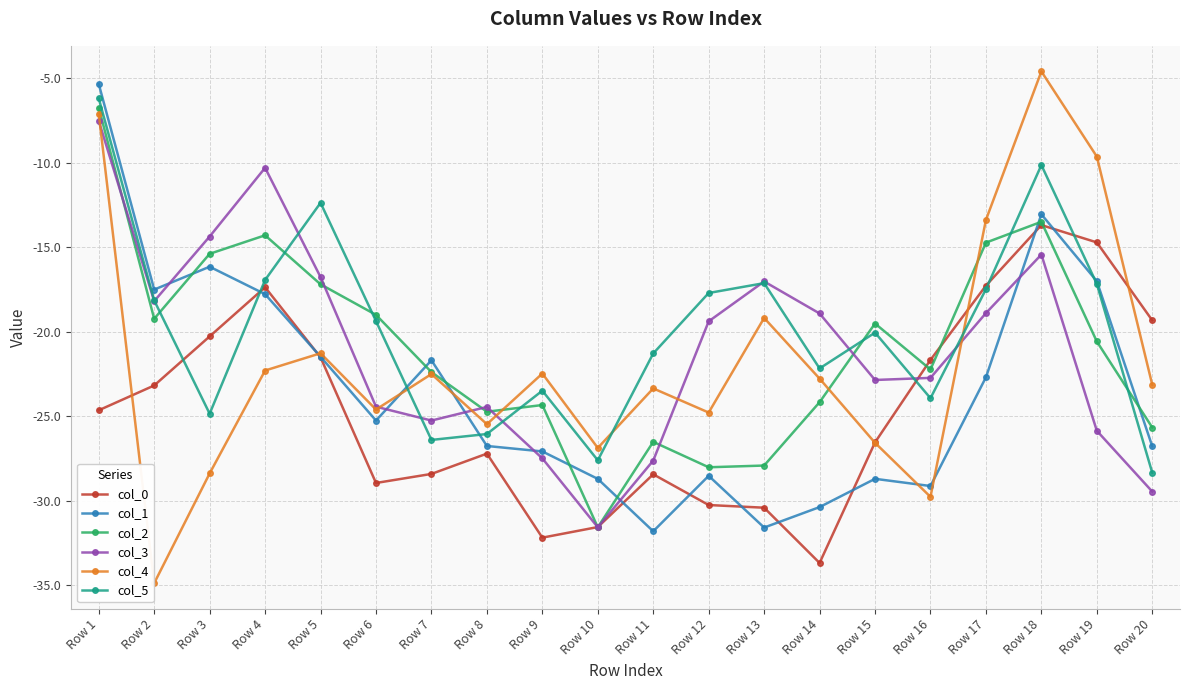

Between which two adjacent categories do col_1 and col_3 first intersect?

Row 2 and Row 3